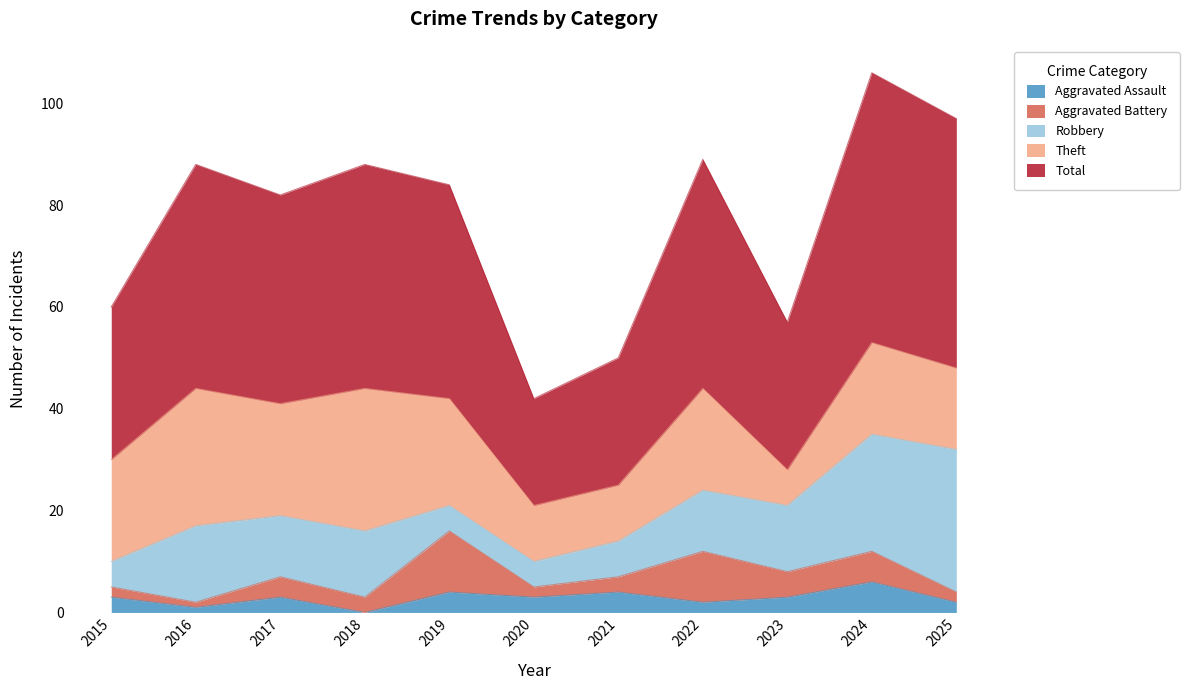

Reading left to right, what are all the values shown in this chart?

Aggravated Assault: 3	1	3	0	4	3	4	2	3	6	2
Aggravated Battery: 2	1	4	3	12	2	3	10	5	6	2
Robbery: 5	15	12	13	5	5	7	12	13	23	28
Theft: 20	27	22	28	21	11	11	20	7	18	16
Total: 30	44	41	44	42	21	25	45	29	53	49